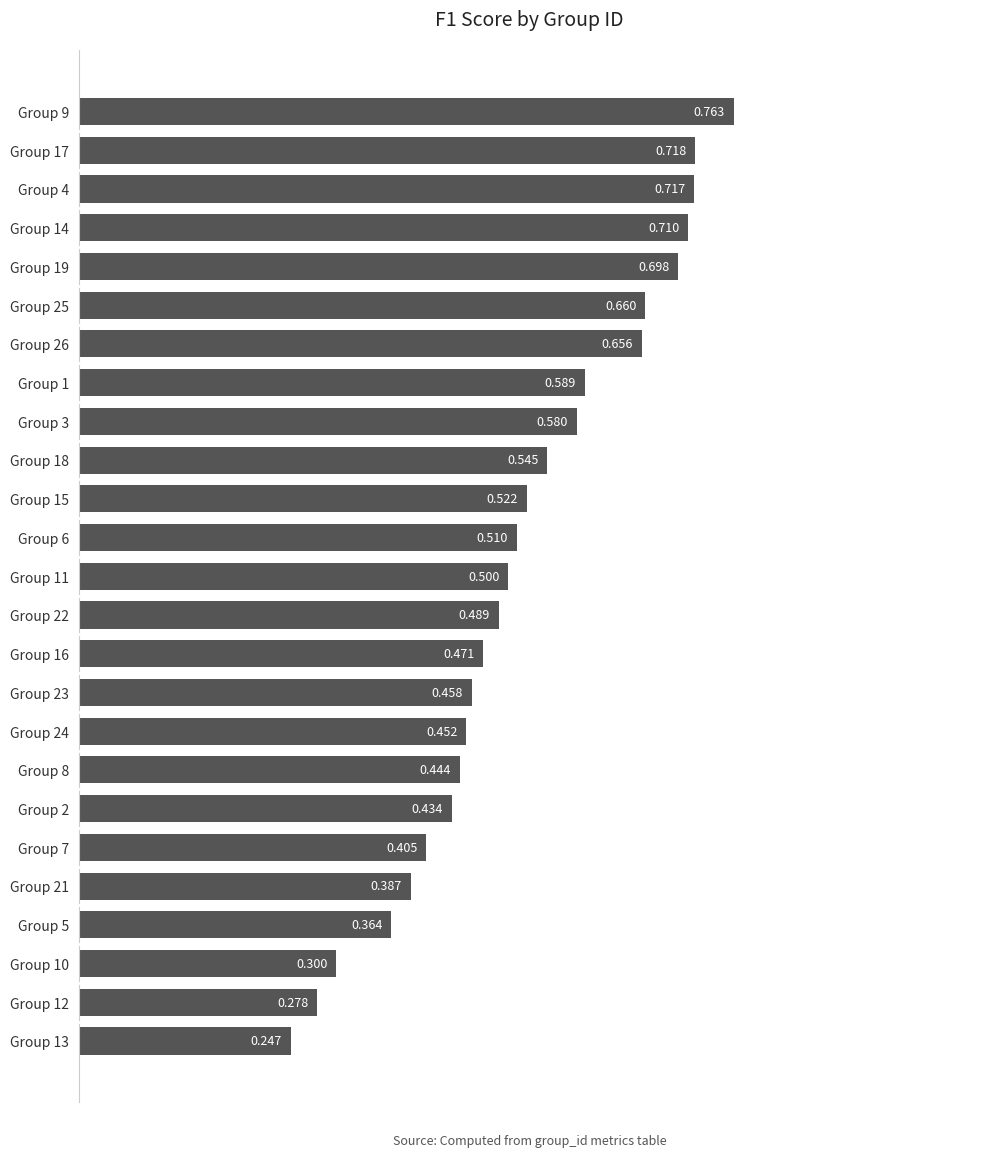

How many categories are shown in the chart?

25